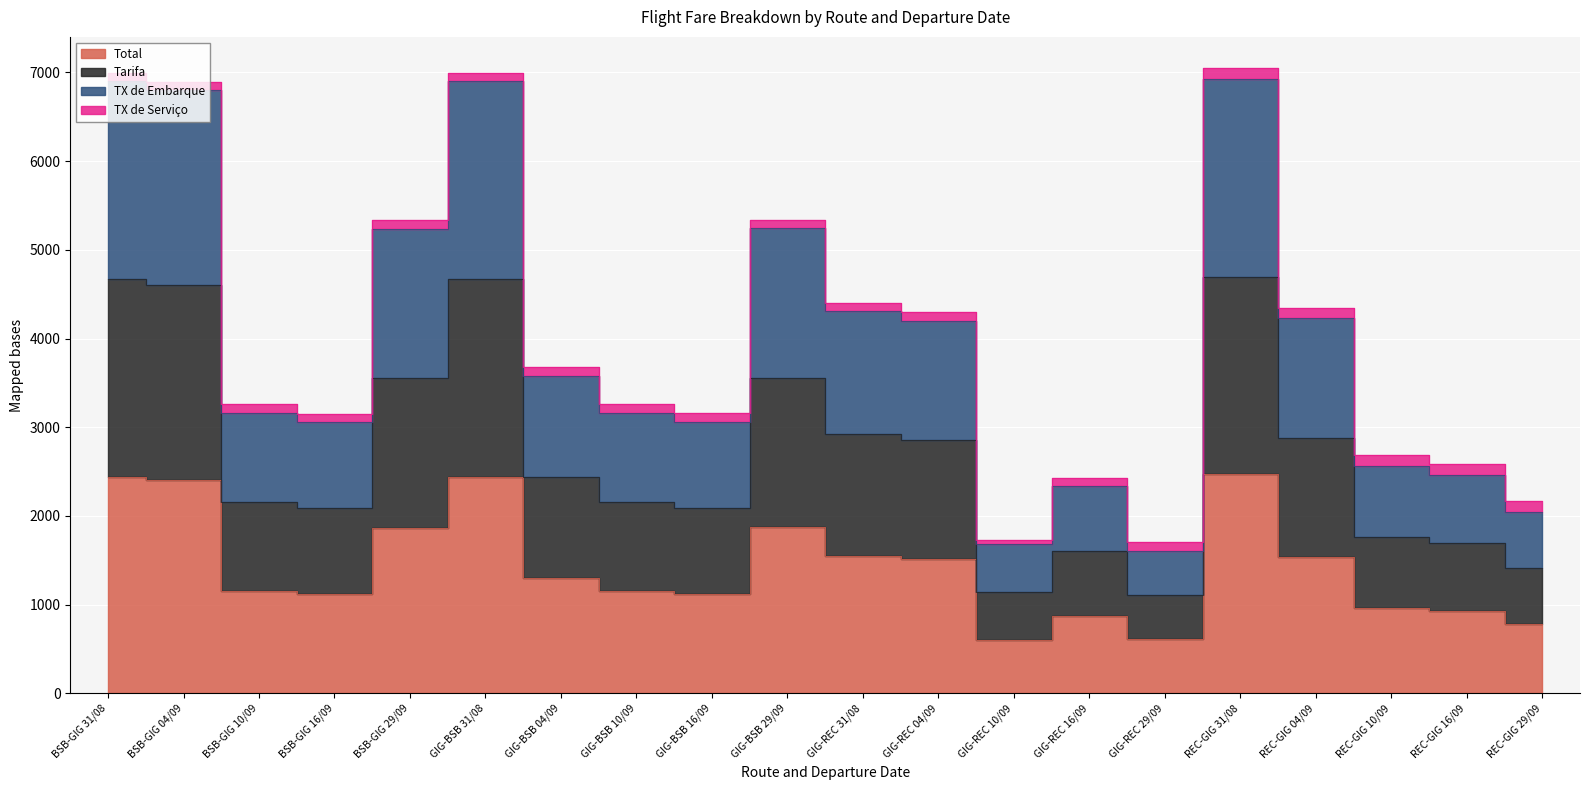

At how many categories does at least one series exceed 2321?

17